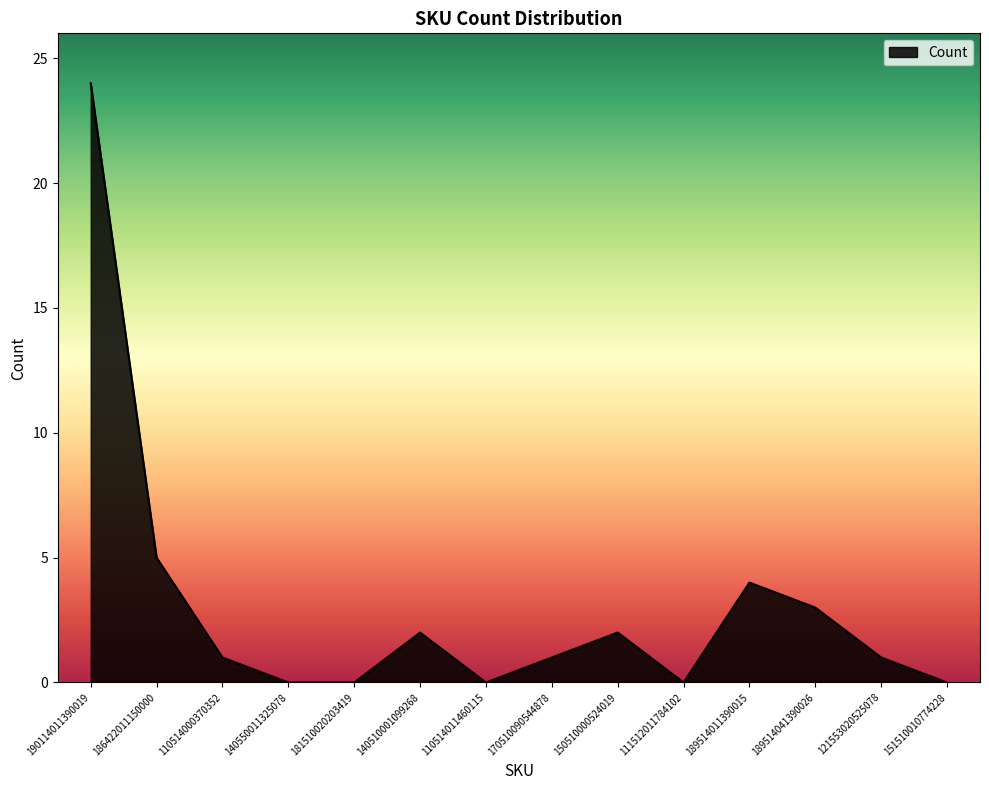

Where does the data first go above 1?

190114011390019